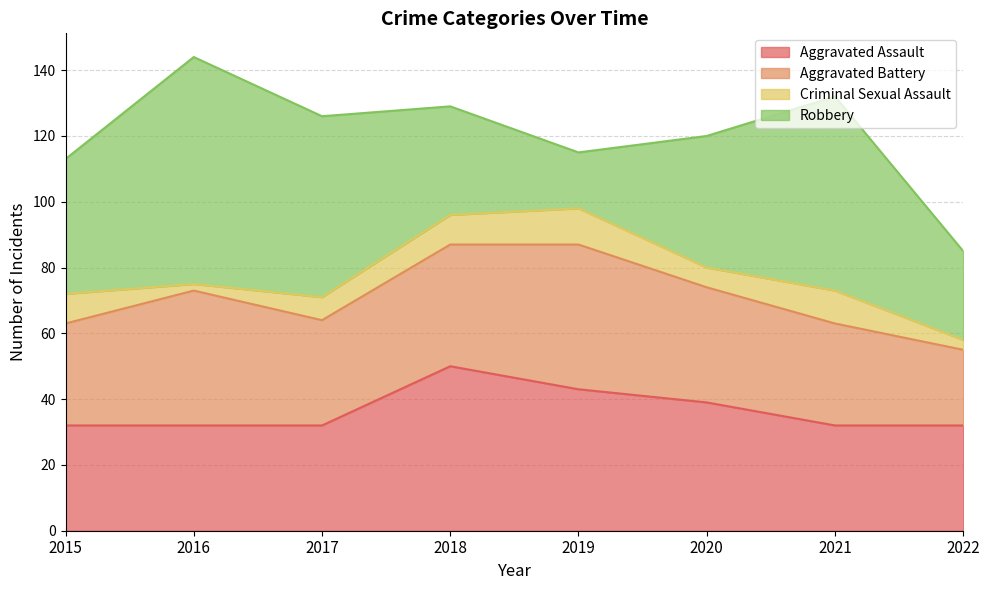

The Aggravated Battery series shows 31 at 2015. True or false?

True